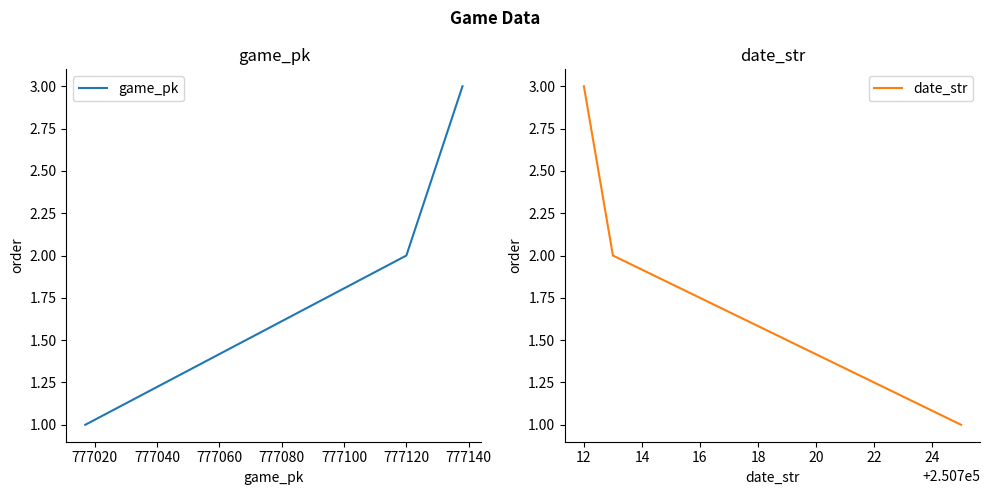

What is the sum of all game_pk values?

6